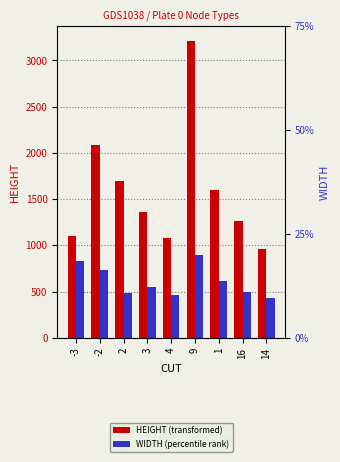

Which series has the largest total across all categories?

HEIGHT